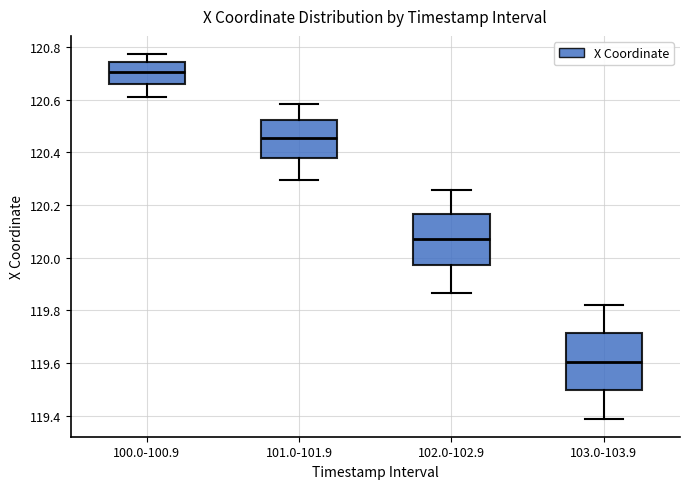

Reading left to right, read every box against the y-axis: the position of its median line, the range the box covers, and the ends of its whiskers. The values are not printed on the chart, so give them approximately, as read against the axis.

100.0-100.9: median 120.70, box 120.66 to 120.74, whiskers 120.60 to 120.78
101.0-101.9: median 120.46, box 120.38 to 120.52, whiskers 120.30 to 120.58
102.0-102.9: median 120.08, box 119.98 to 120.16, whiskers 119.86 to 120.26
103.0-103.9: median 119.60, box 119.50 to 119.72, whiskers 119.40 to 119.82